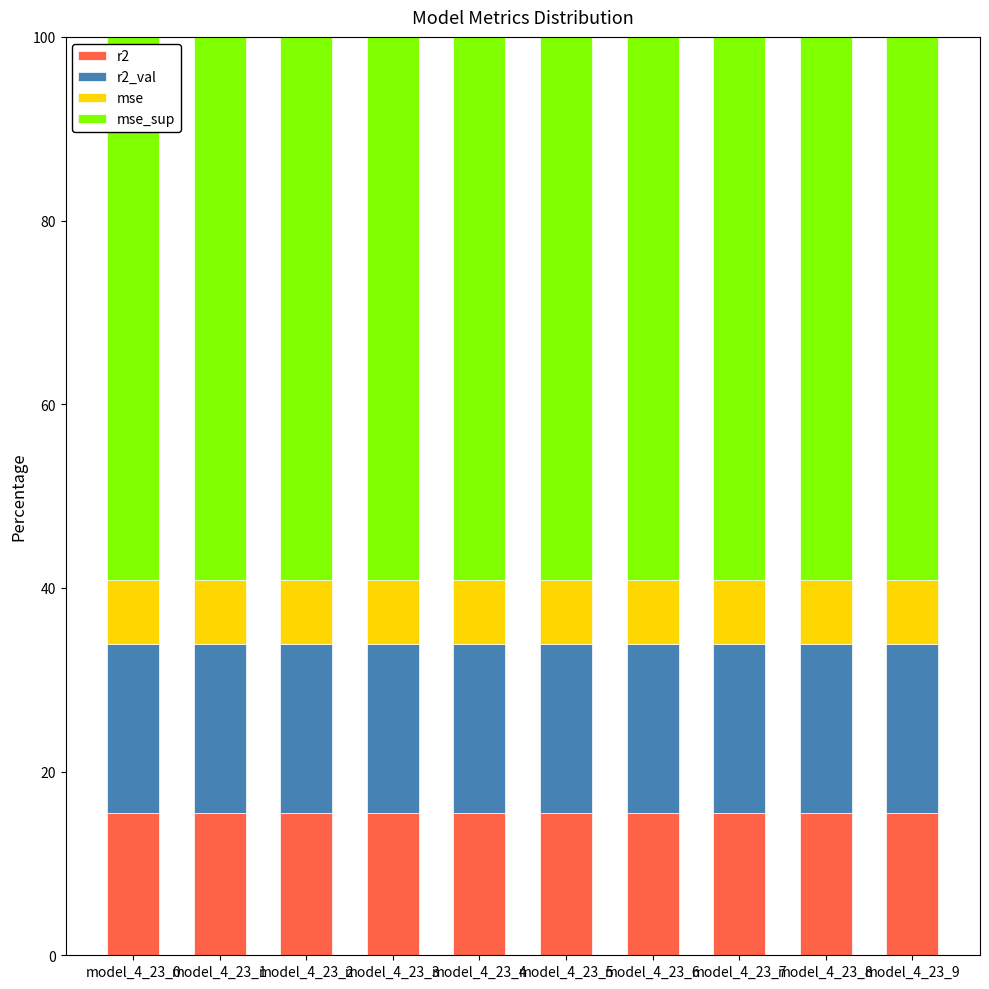

What is the minimum value for r2?

15.5